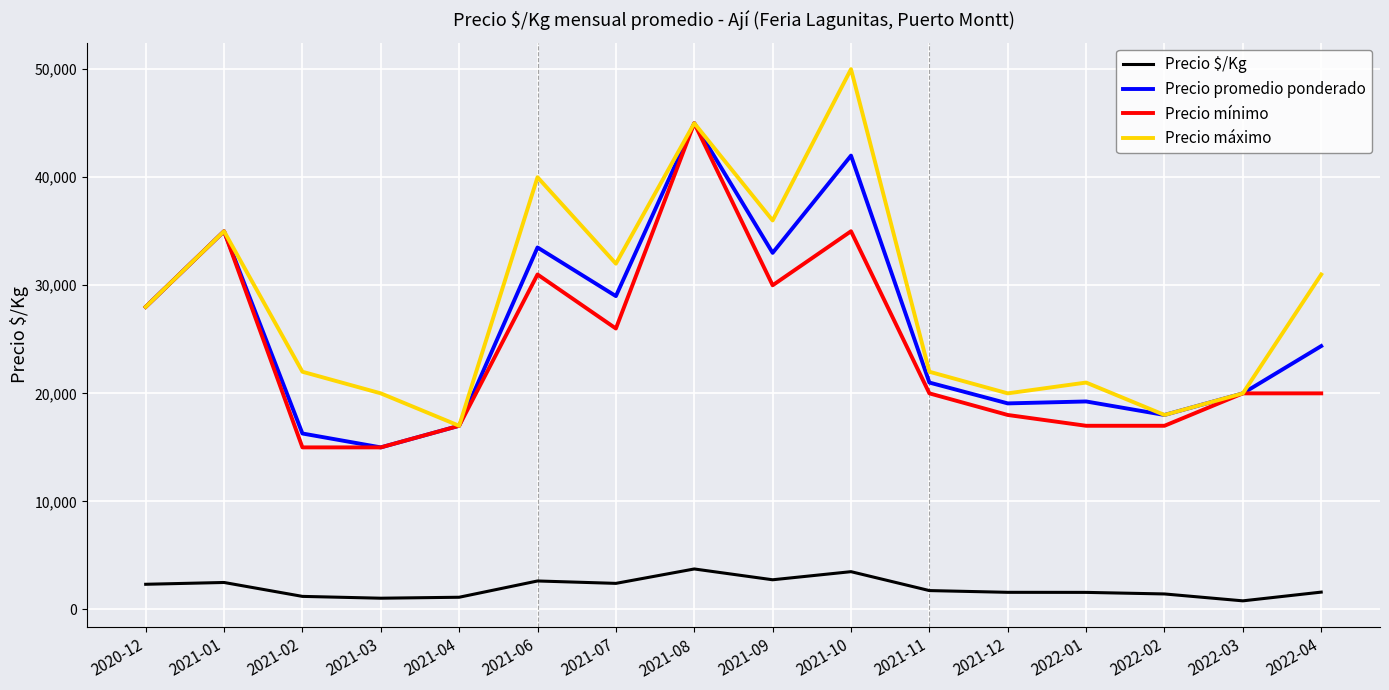

True or false: Precio $/Kg and Precio promedio ponderado intersect in this chart.

False